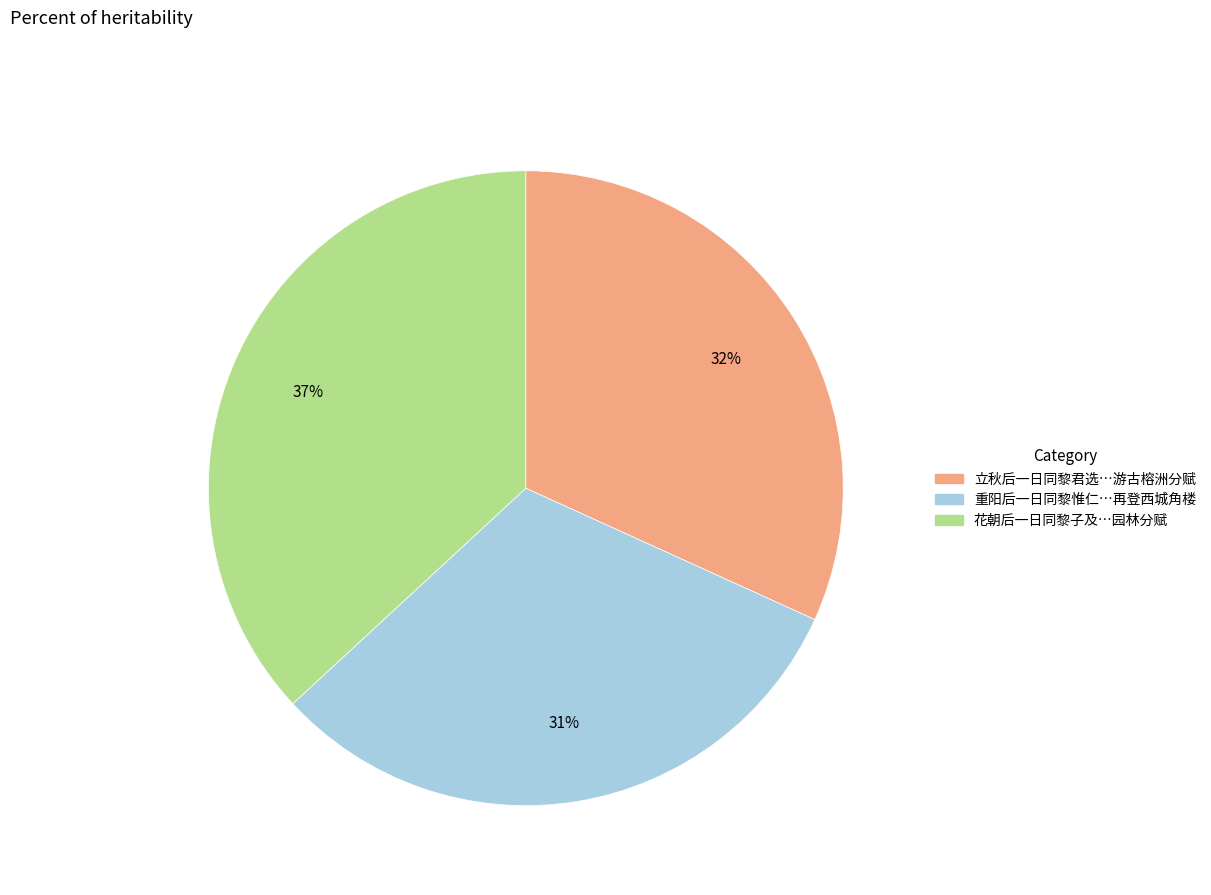

To the nearest percent, what is the average slice percentage?

33%